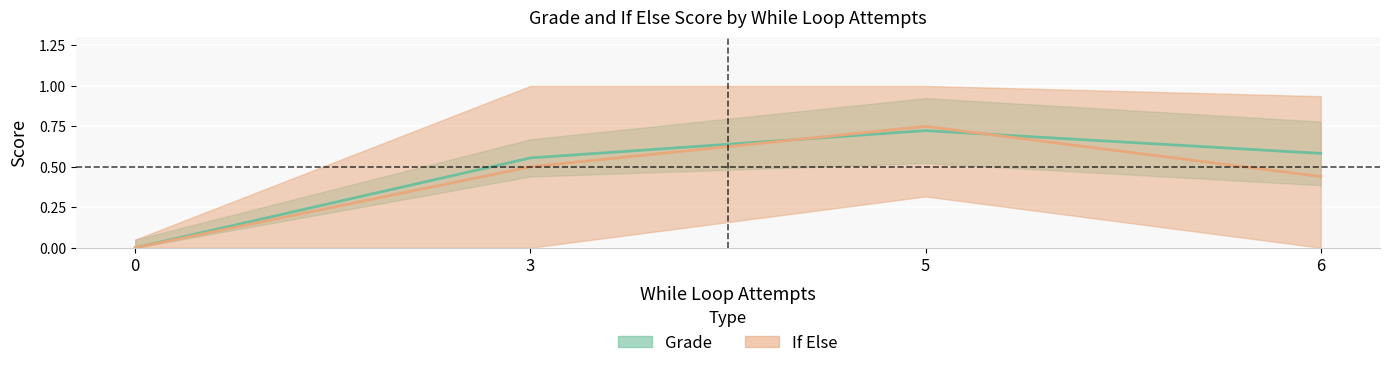

What are all the series names shown in the legend?

Grade, If Else